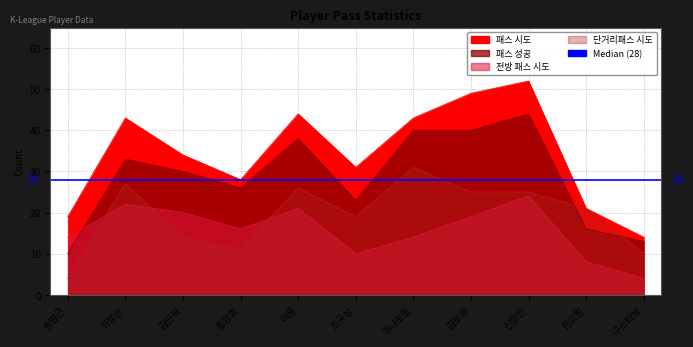

How many lines are shown in the chart?

4